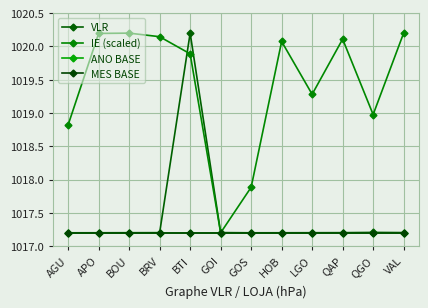

True or false: ANO BASE has more than 2 interior local peaks.

False